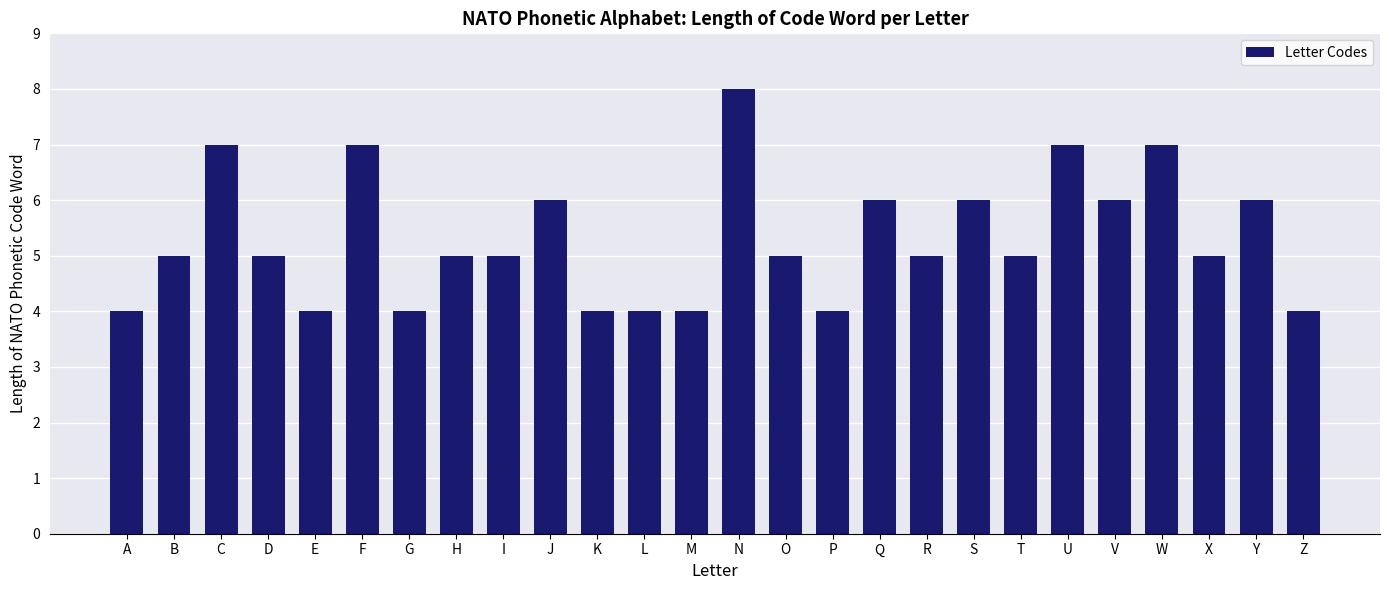

What is the difference between the maximum and second lowest values?

4